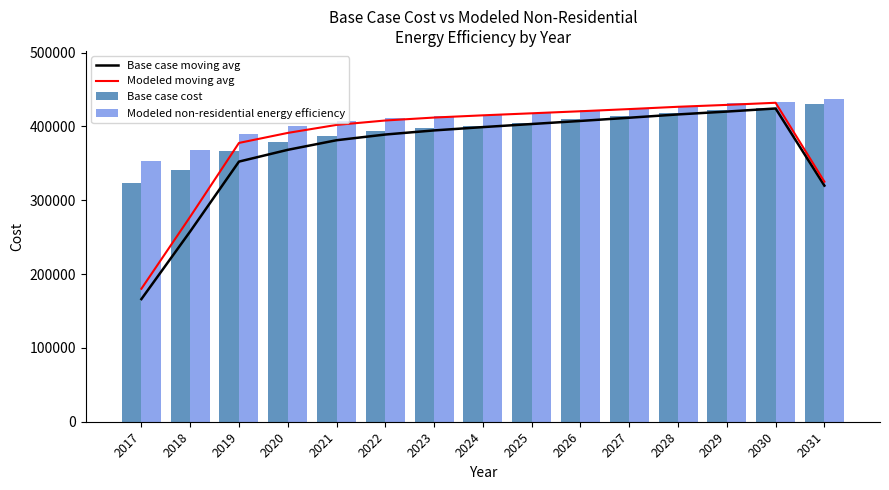

Which category has the lowest value across all series?

2017